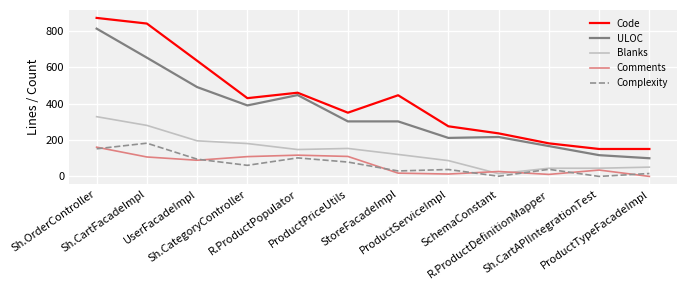

What is the label of the 6th point from the left?

ProductPriceUtils